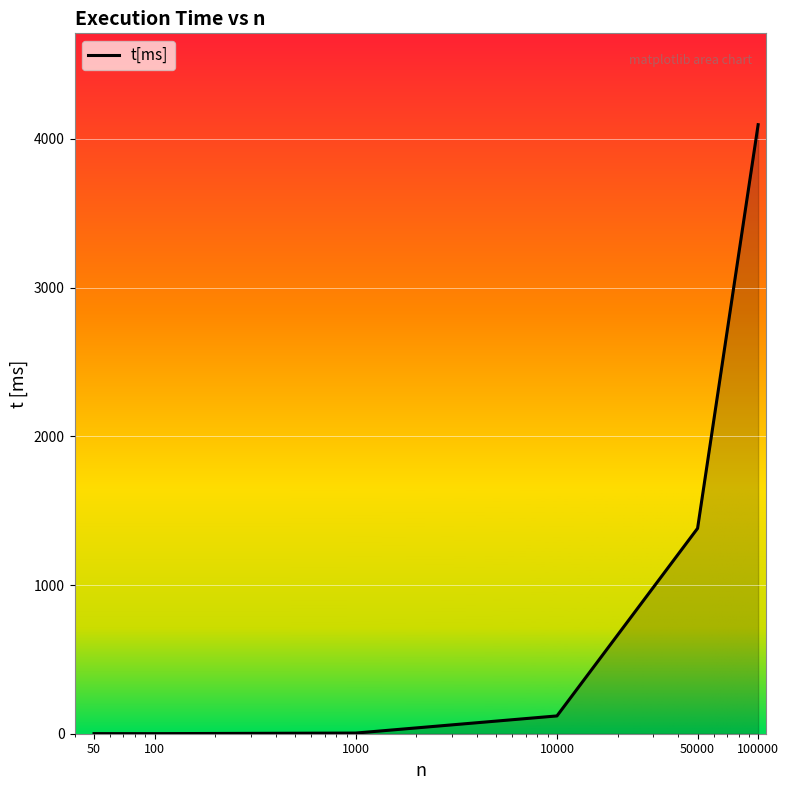

Does the chart have visible grid lines?

Yes